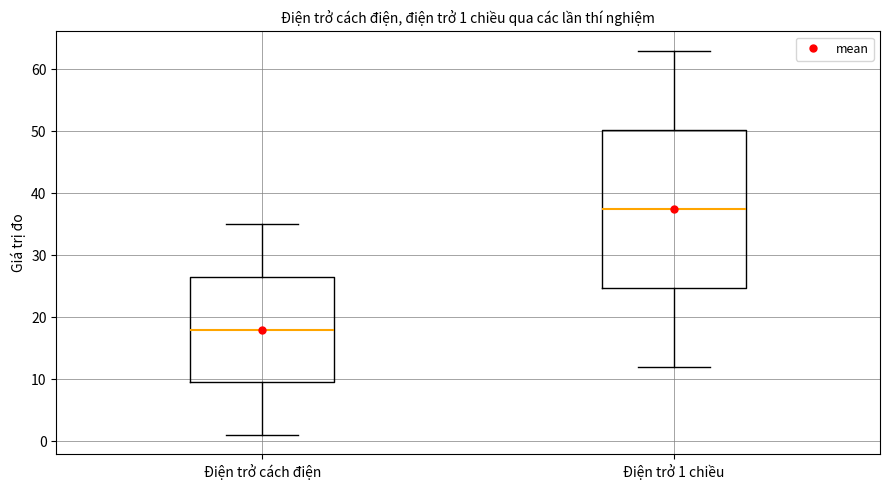

Which box is the tallest, from its lower edge to its upper edge?

Điện trở 1 chiều